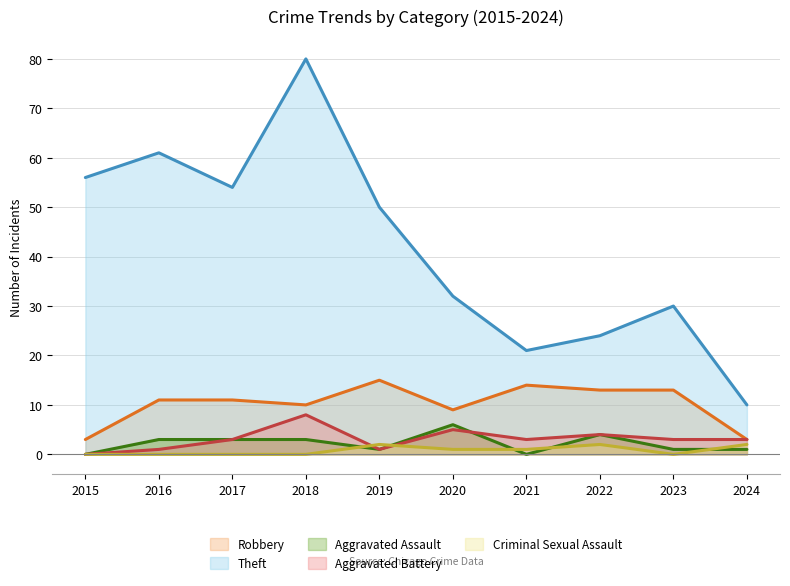

True or false: Aggravated Battery has a value of 3 at 2023.

True